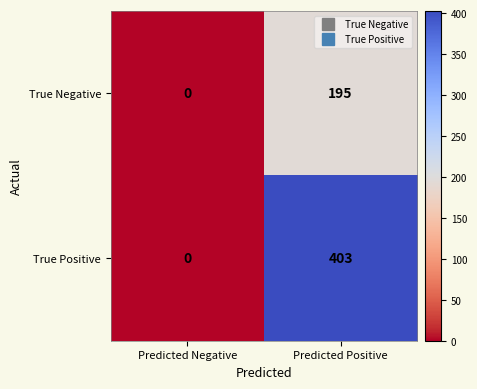

List the series in order of their overall mean, highest first.

True Positive, True Negative